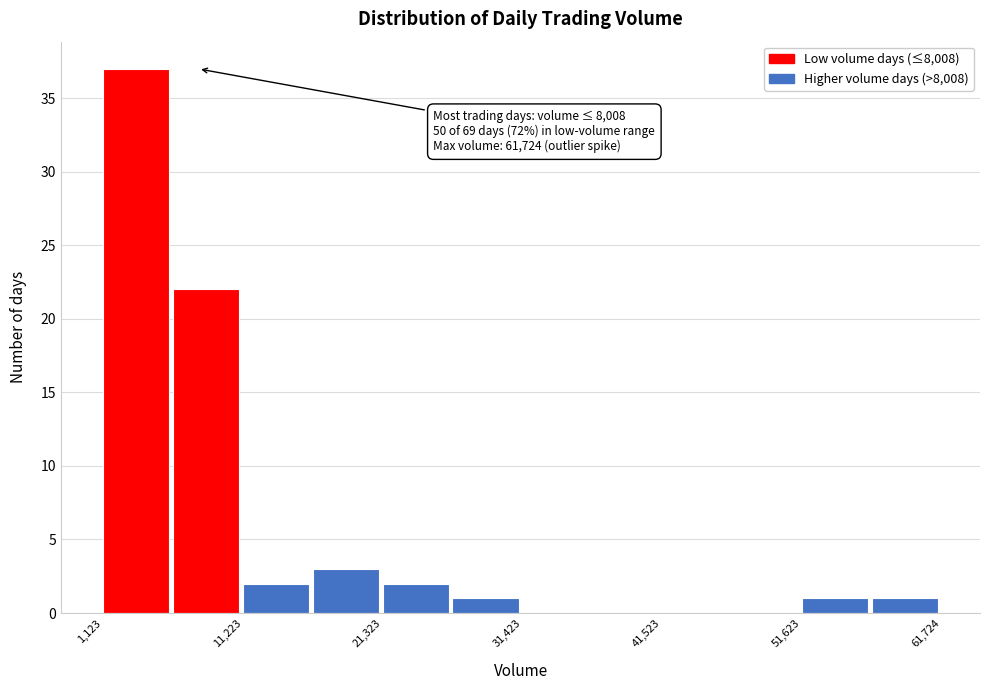

Read against the x-axis, roughly where is the centre of the tallest bar?

4000